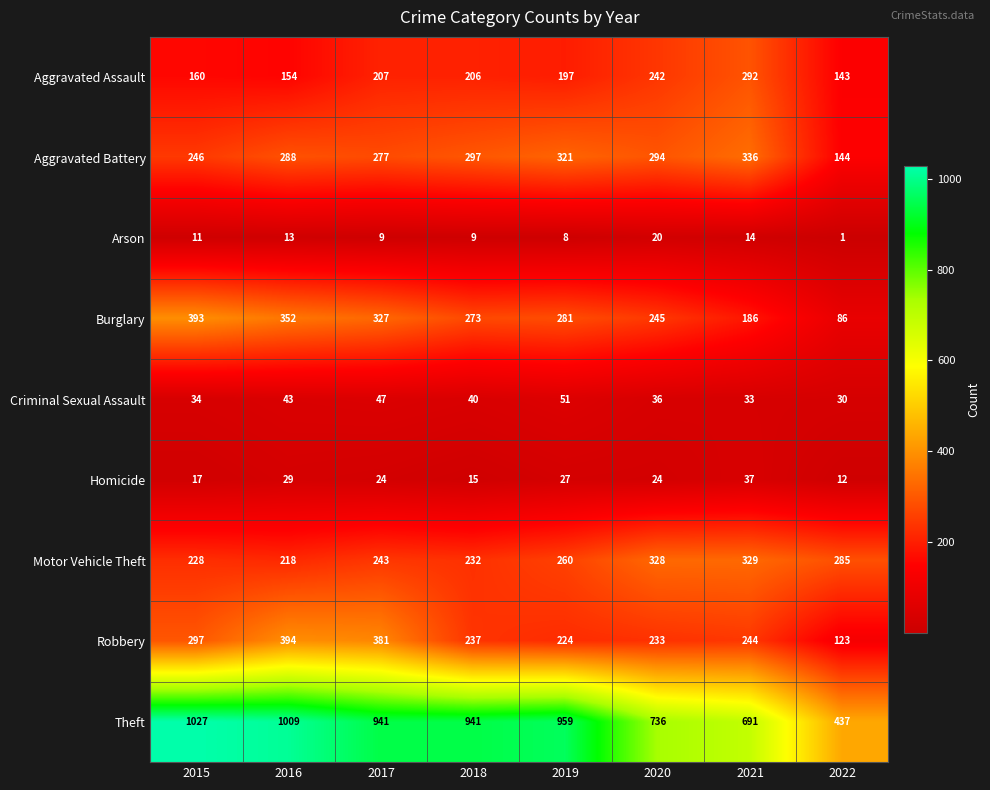

What is the sum of the Burglary values at 2020 and 2016?

597